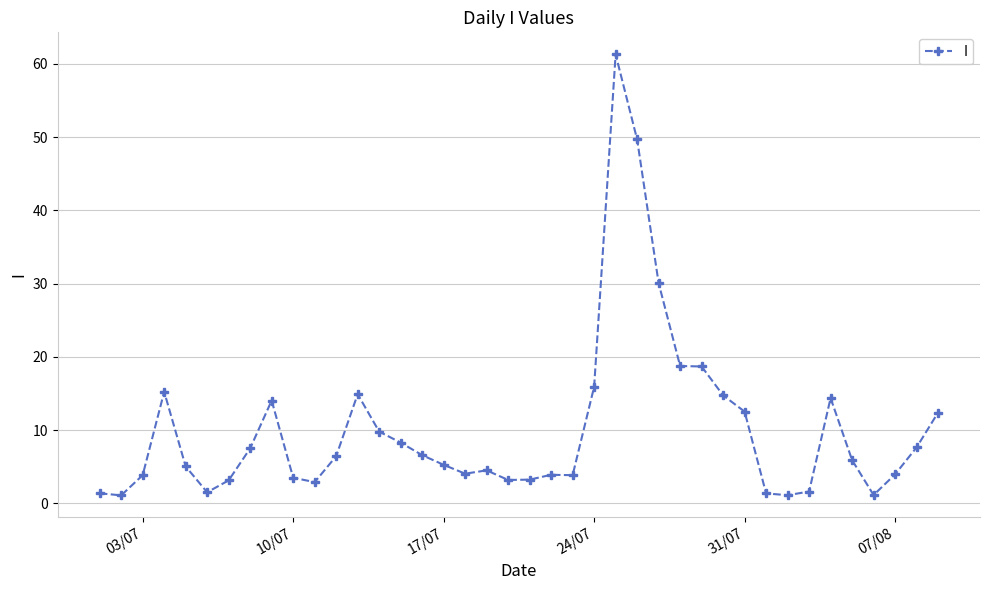

What is the value of the 40th point from the left?

12.4